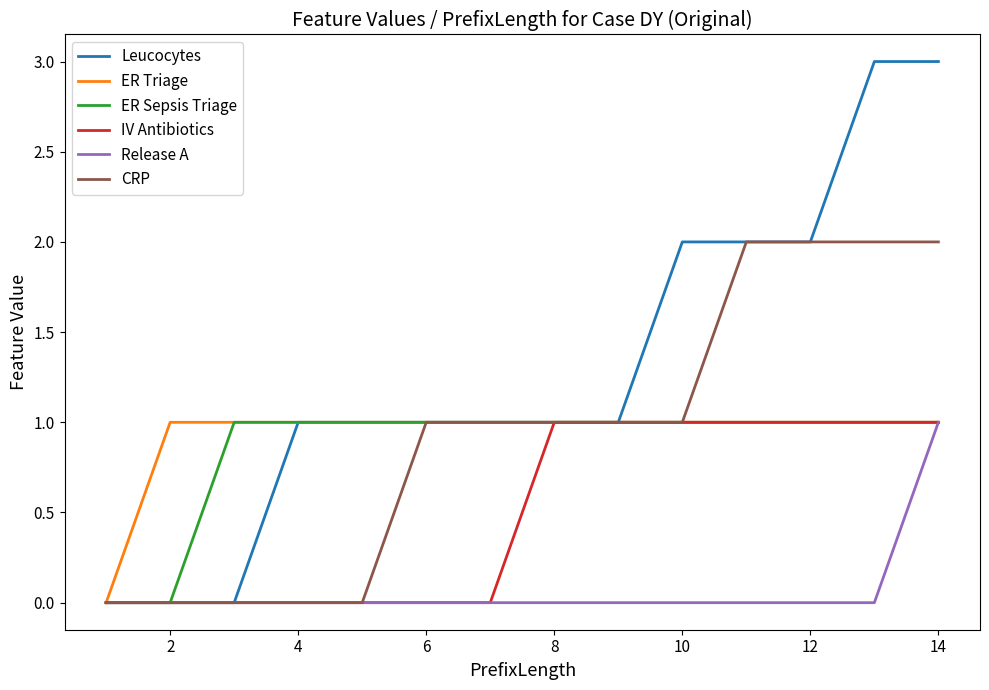

Is this an area chart (filled region under the line)?

No